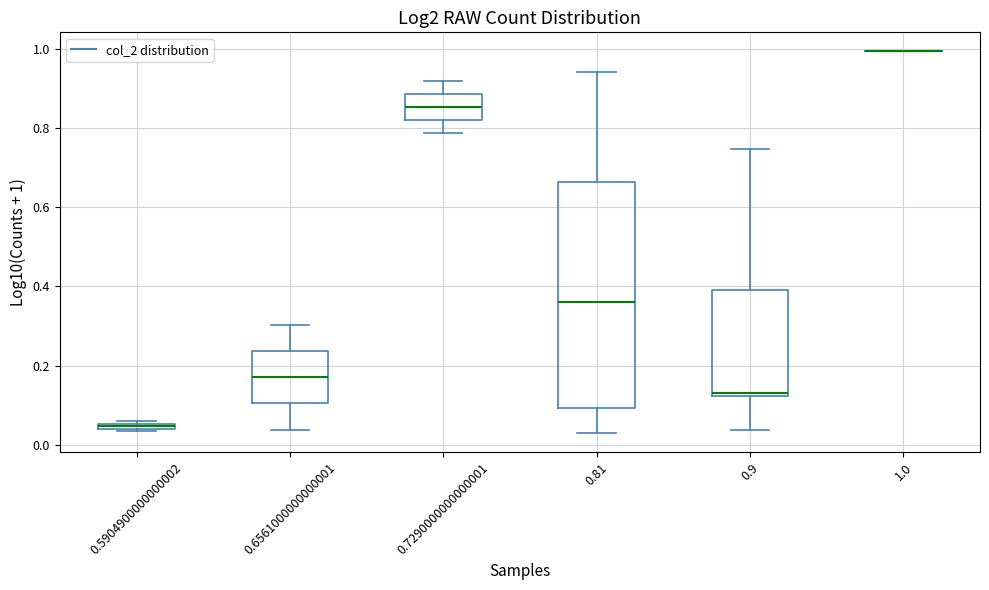

Which box is the tallest, from its lower edge to its upper edge?

0.81